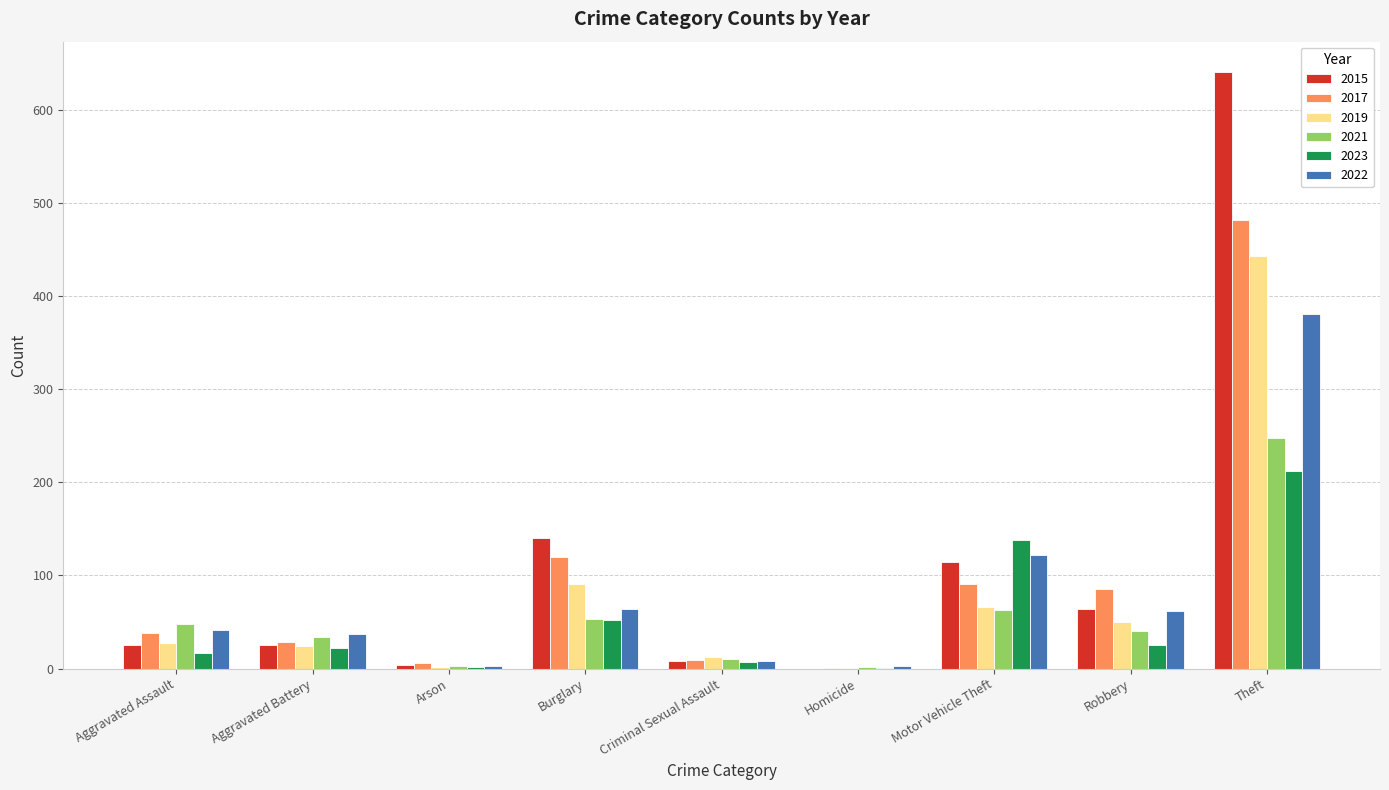

What is the maximum value shown in the chart?

641